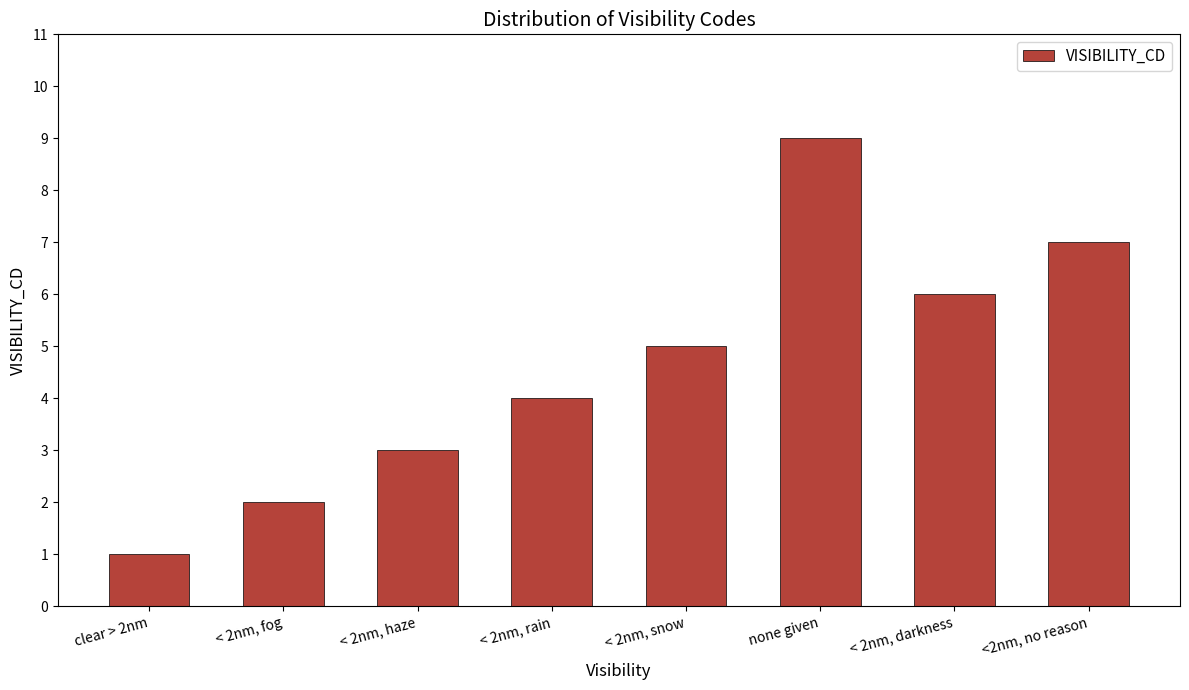

True or false: the data shows 5 at < 2nm, snow.

True